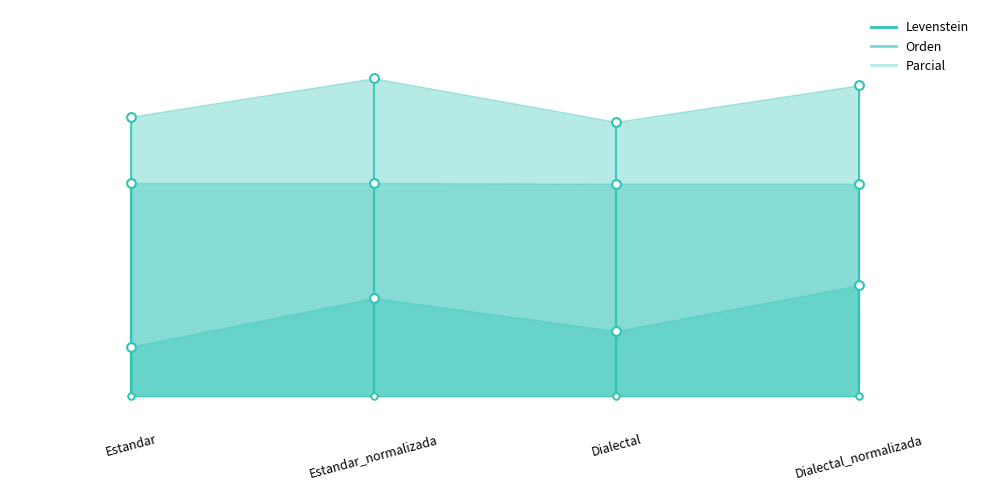

Which series reaches the minimum Y coordinate?

Levenstein